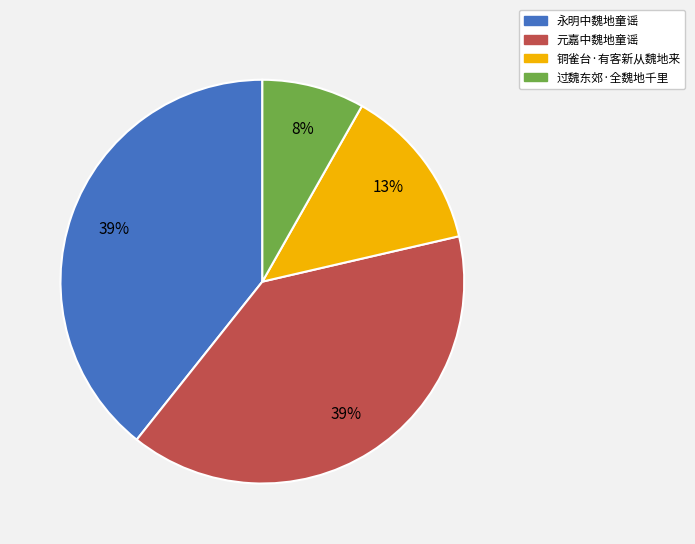

Is there a majority slice in this chart?

No